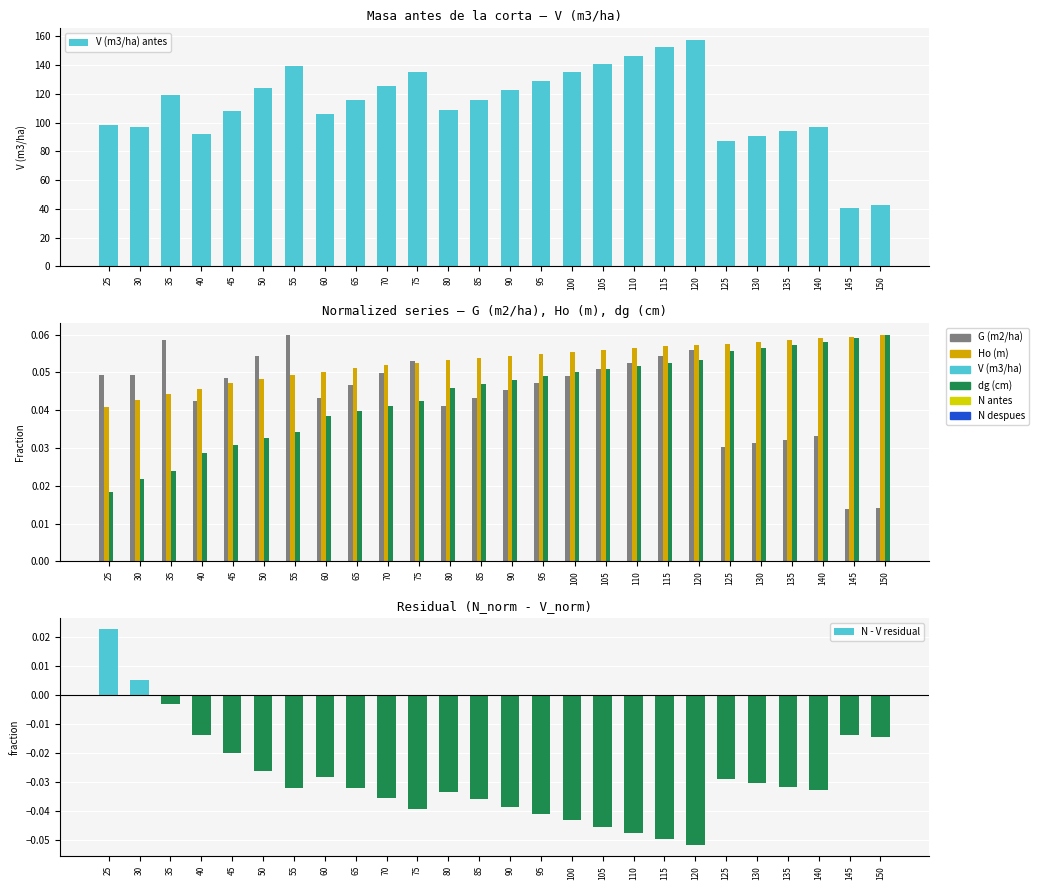

At how many categories does at least one series exceed 157?

1